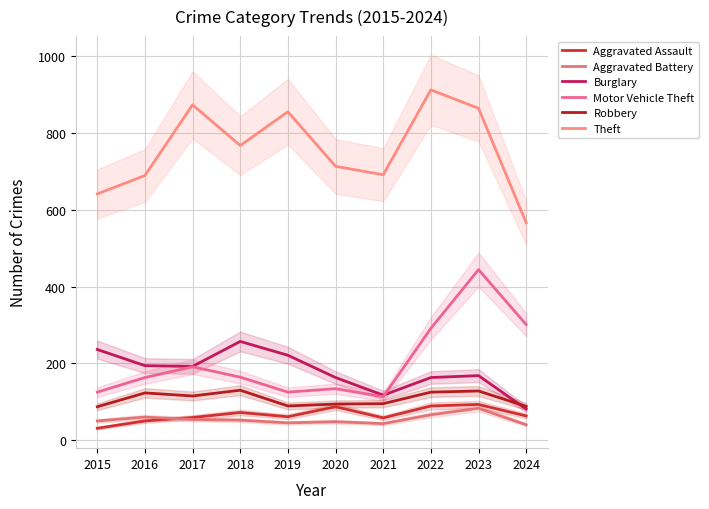

Rank the series by their maximum value, from highest to lowest.

Theft, Motor Vehicle Theft, Burglary, Robbery, Aggravated Assault, Aggravated Battery